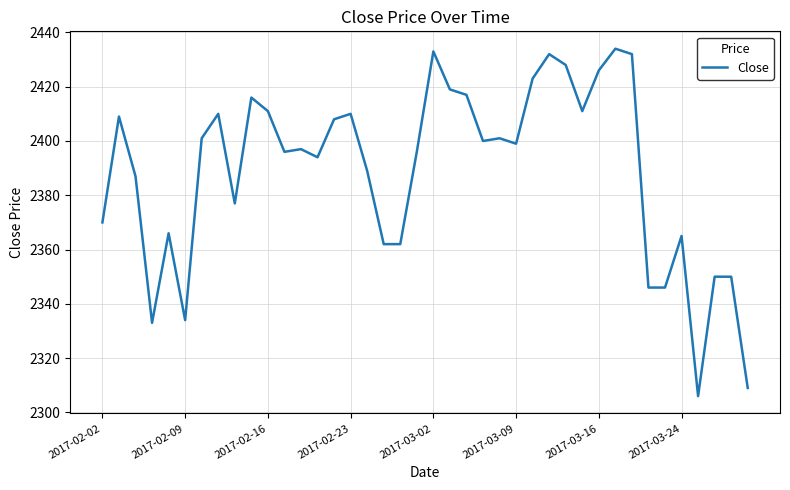

What is the difference between the maximum and minimum values?

128